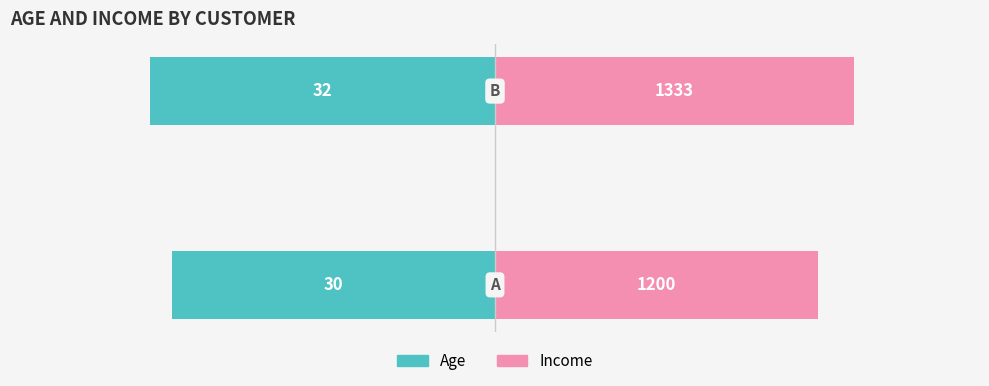

How many values in the Age series are below -30?

1